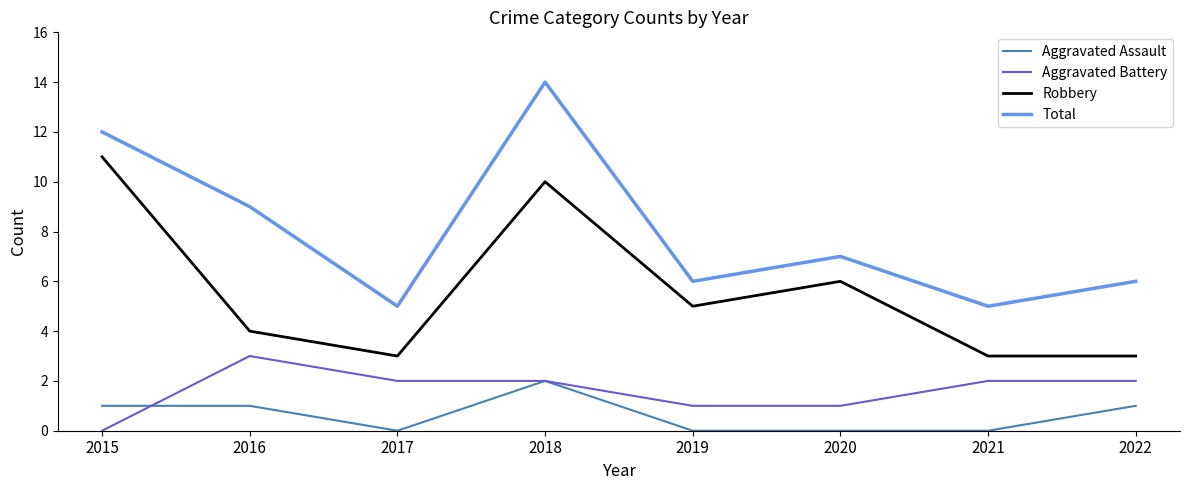

At how many categories does at least one series exceed 2?

8